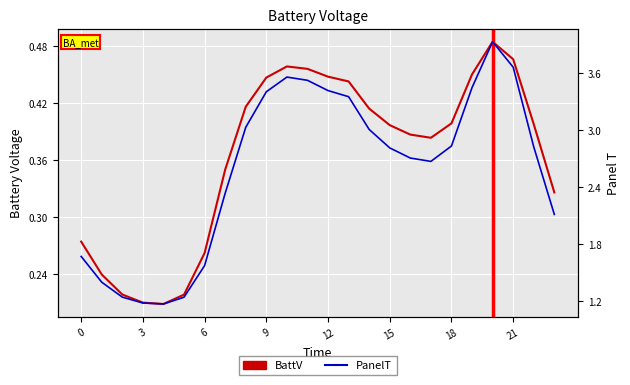

What is the value of the BattV point at the 4th from the left?

0.2